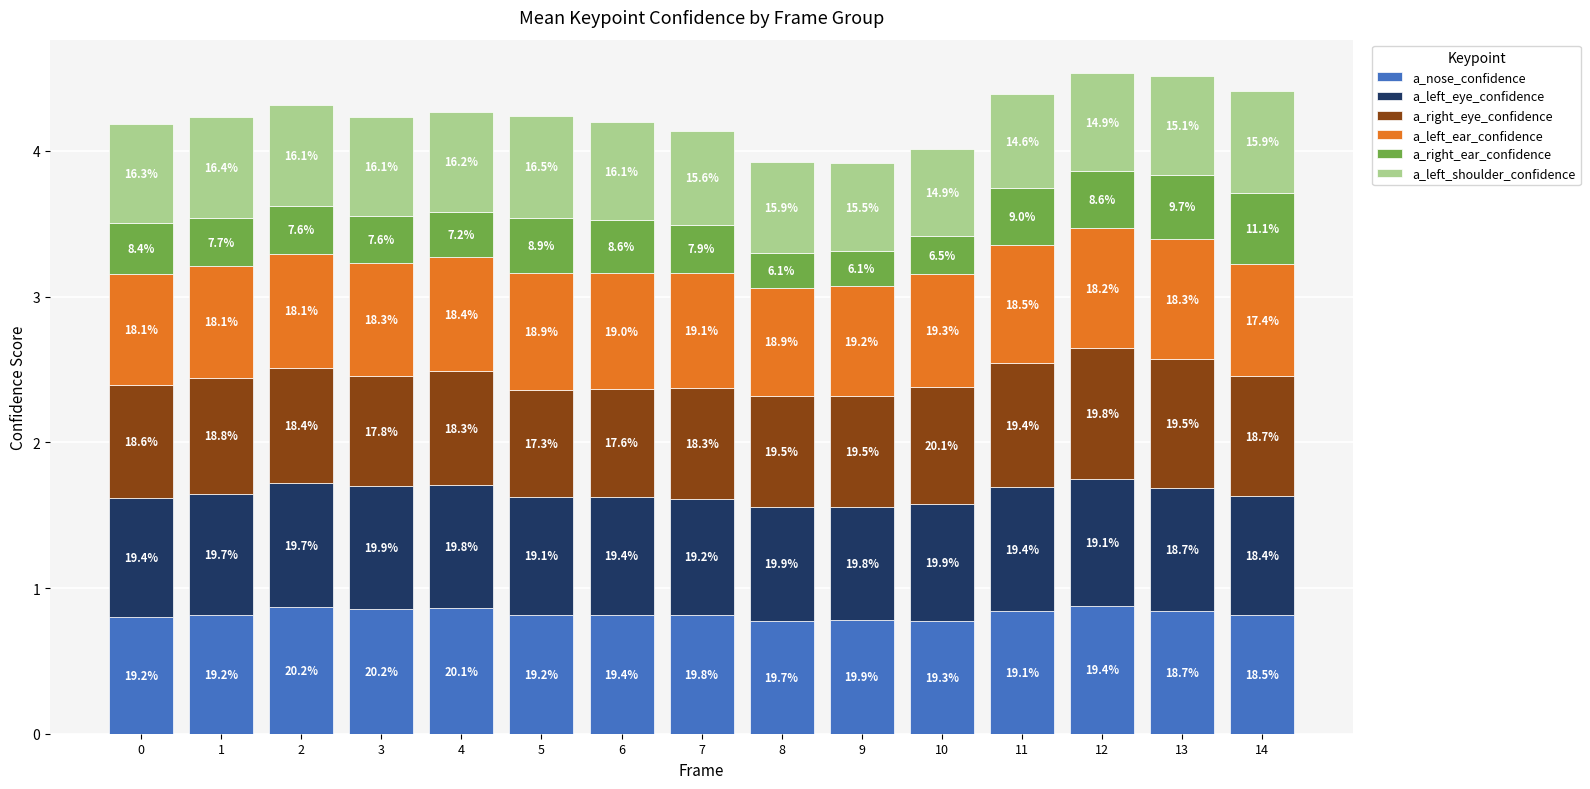

List the labels in order of a_right_ear_confidence value, largest first.

14, 13, 11, 12, 5, 6, 0, 7, 2, 1, 3, 4, 10, 8, 9